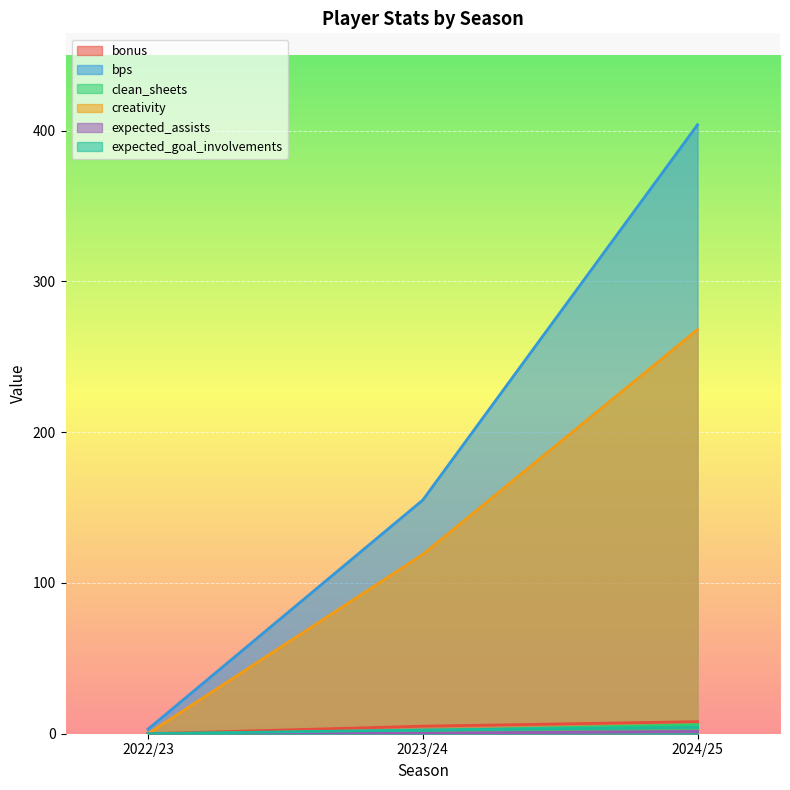

True or false: expected_assists has a value of 0.6 at 2023/24.

False